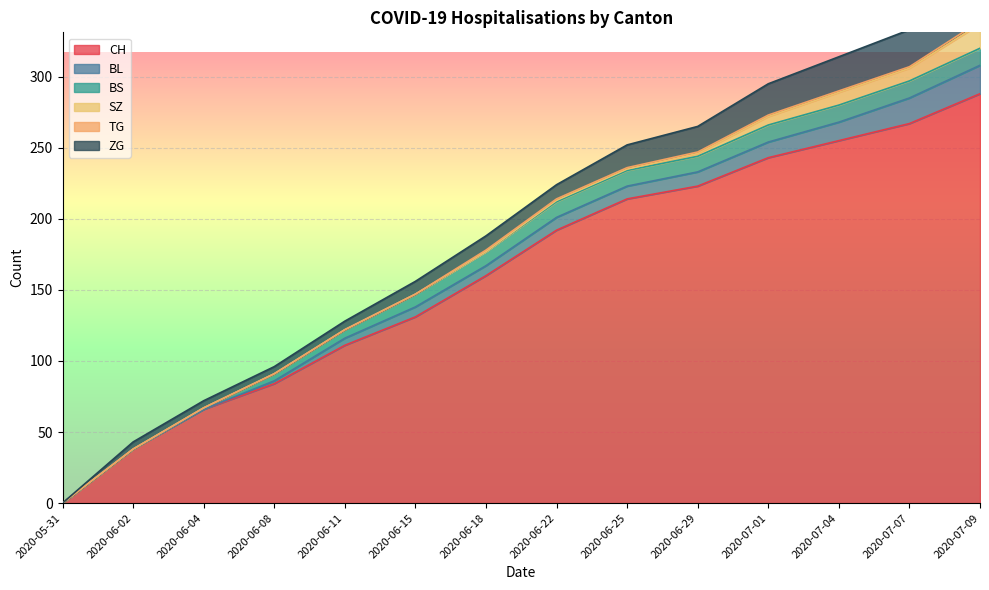

What is the spread (max minus min) of values at 2020-06-25?

213